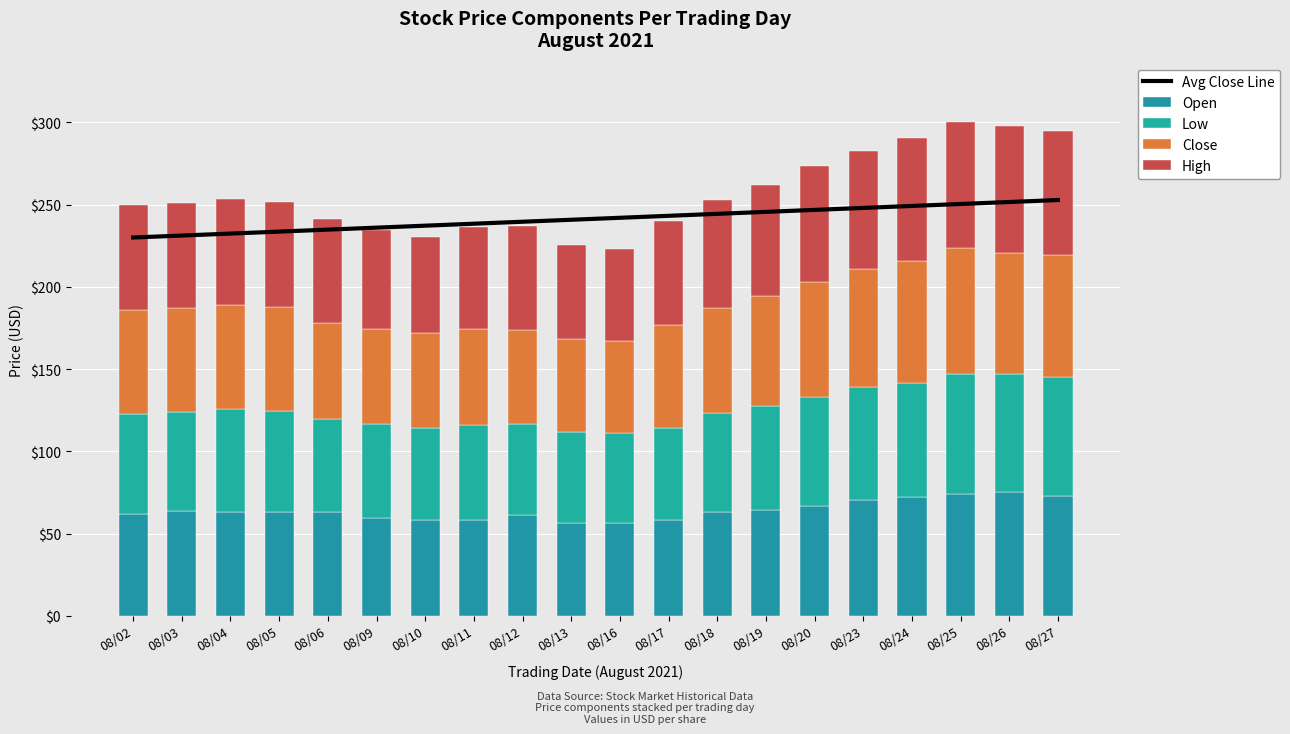

The Close series shows 87.3 at 08/03. True or false?

False